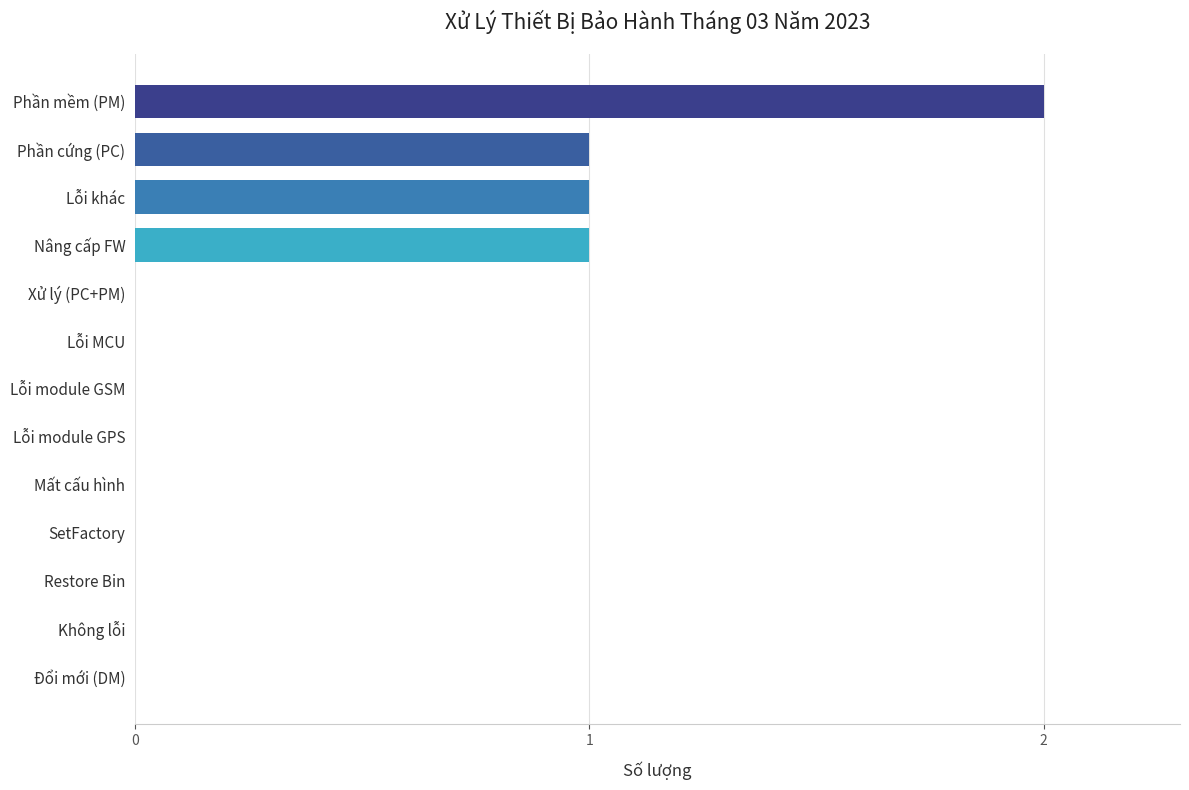

Reading top to bottom, transcribe all the data shown in this chart.

Phần mềm (PM)=2	Phần cứng (PC)=1	Lỗi khác=1	Nâng cấp FW=1	Xử lý (PC+PM)=0	Lỗi MCU=0	Lỗi module GSM=0	Lỗi module GPS=0	Mất cấu hình=0	SetFactory=0	Restore Bin=0	Không lỗi=0	Đổi mới (DM)=0